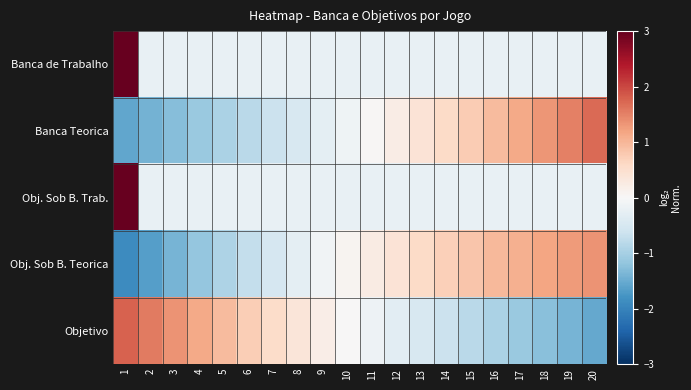

Reading right to left, transcribe all the data shown in this chart.

Banca de Trabalho: 20=-0.2	19=-0.2	18=-0.2	17=-0.2	16=-0.2	15=-0.2	14=-0.2	13=-0.2	12=-0.2	11=-0.2	10=-0.2	9=-0.2	8=-0.2	7=-0.2	6=-0.2	5=-0.2	4=-0.2	3=-0.2	2=-0.2	1=3.0
Banca Teorica: 20=1.7	19=1.5	18=1.3	17=1.1	16=1.0	15=0.8	14=0.6	13=0.4	12=0.2	11=0.0	10=-0.1	9=-0.3	8=-0.5	7=-0.6	6=-0.8	5=-1.0	4=-1.1	3=-1.3	2=-1.4	1=-1.6
Obj. Sob B. Trab.: 20=-0.2	19=-0.2	18=-0.2	17=-0.2	16=-0.2	15=-0.2	14=-0.2	13=-0.2	12=-0.2	11=-0.2	10=-0.2	9=-0.2	8=-0.2	7=-0.2	6=-0.2	5=-0.2	4=-0.2	3=-0.2	2=-0.2	1=3.0
Obj. Sob B. Teorica: 20=1.3	19=1.3	18=1.2	17=1.1	16=1.0	15=0.8	14=0.7	13=0.6	12=0.4	11=0.2	10=0.1	9=-0.1	8=-0.3	7=-0.5	6=-0.7	5=-0.9	4=-1.2	3=-1.4	2=-1.6	1=-1.9
Objetivo: 20=-1.5	19=-1.4	18=-1.2	17=-1.1	16=-1.0	15=-0.8	14=-0.6	13=-0.5	12=-0.3	11=-0.2	10=0.0	9=0.2	8=0.4	7=0.6	6=0.7	5=0.9	4=1.1	3=1.3	2=1.6	1=1.8